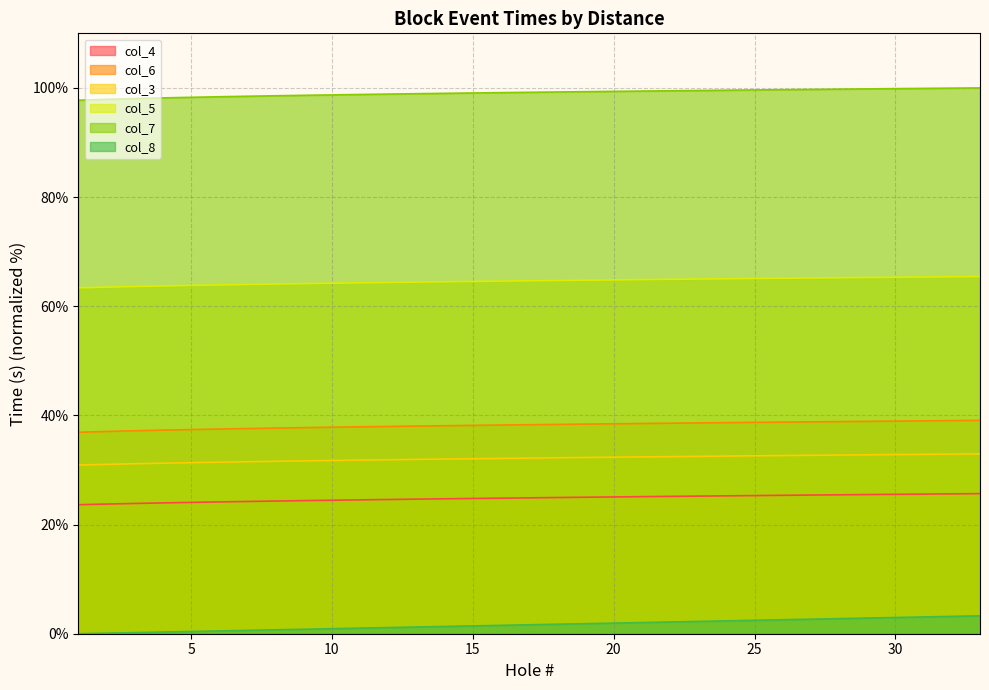

True or false: col_8 has more than 2 points higher than both neighbors.

False